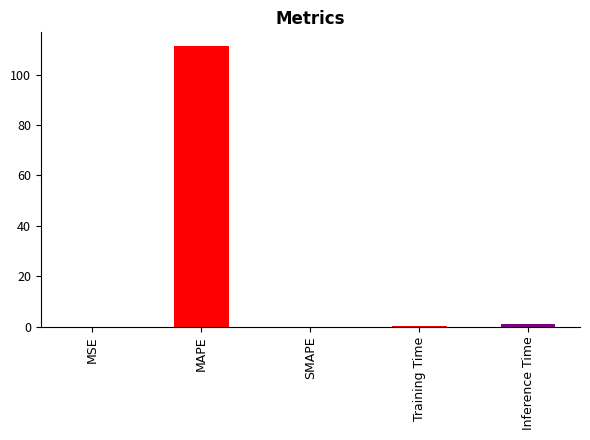

Reading left to right, extract all data points from this chart.

MSE=0.0	MAPE=111.3	SMAPE=0.0	Training Time=0.2	Inference Time=0.9